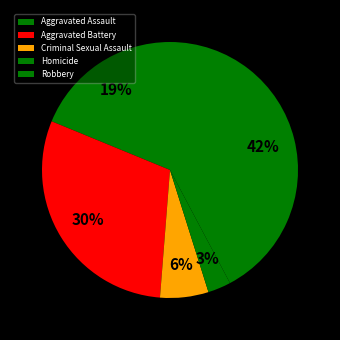

What portion of the pie excludes Homicide?

97.1%